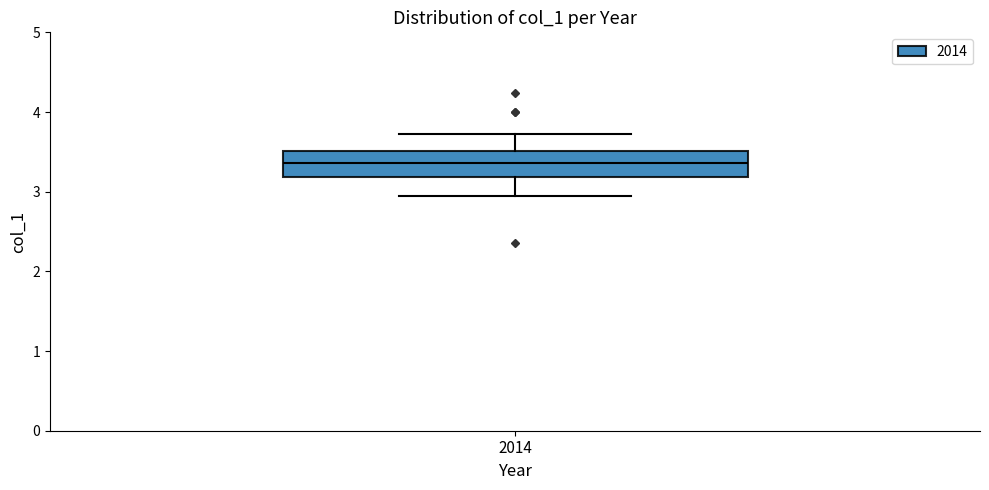

Read this box plot against the y-axis: the position of the median line, the range covered by the box, and the ends of both whiskers. The values are not printed on the chart, so give them approximately, as read against the axis.

median 3.4, box 3.2 to 3.5, whiskers 2.9 to 3.7